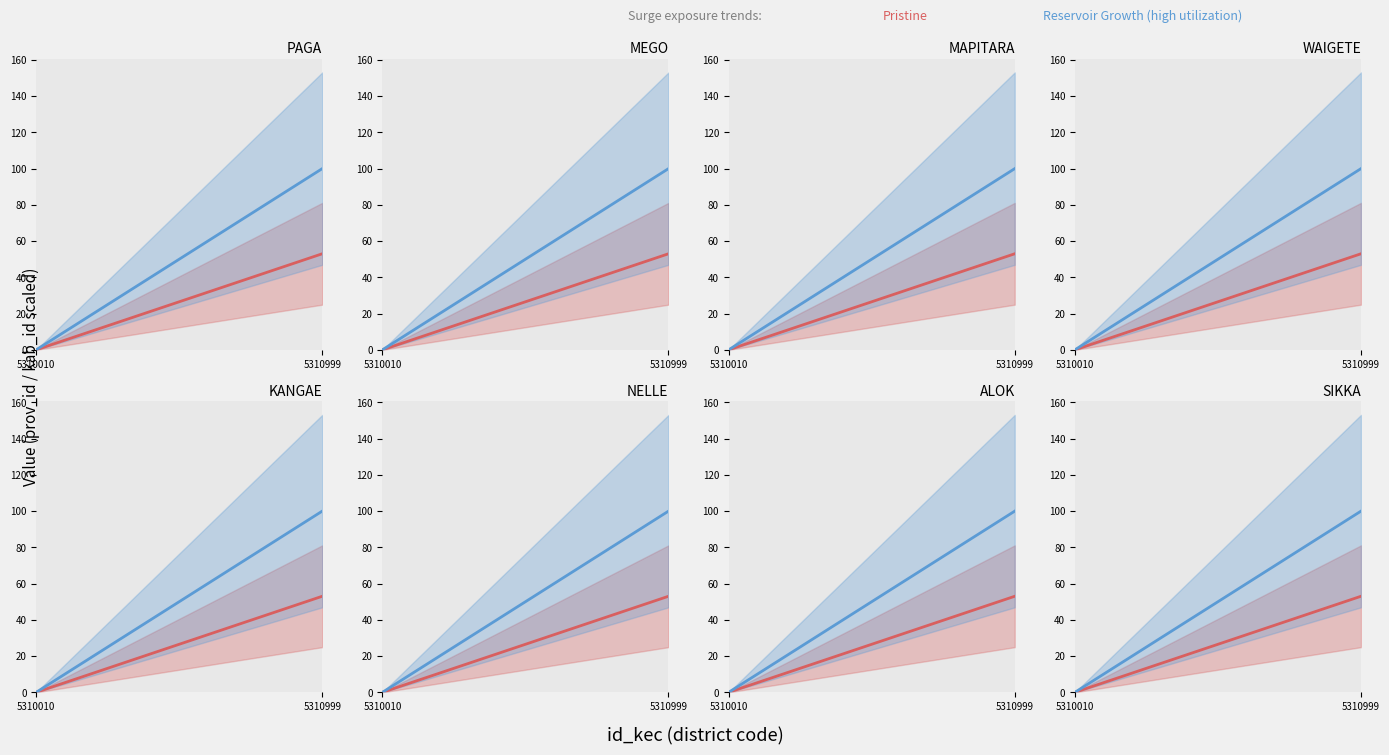

At how many categories does at least one series exceed 99?

1